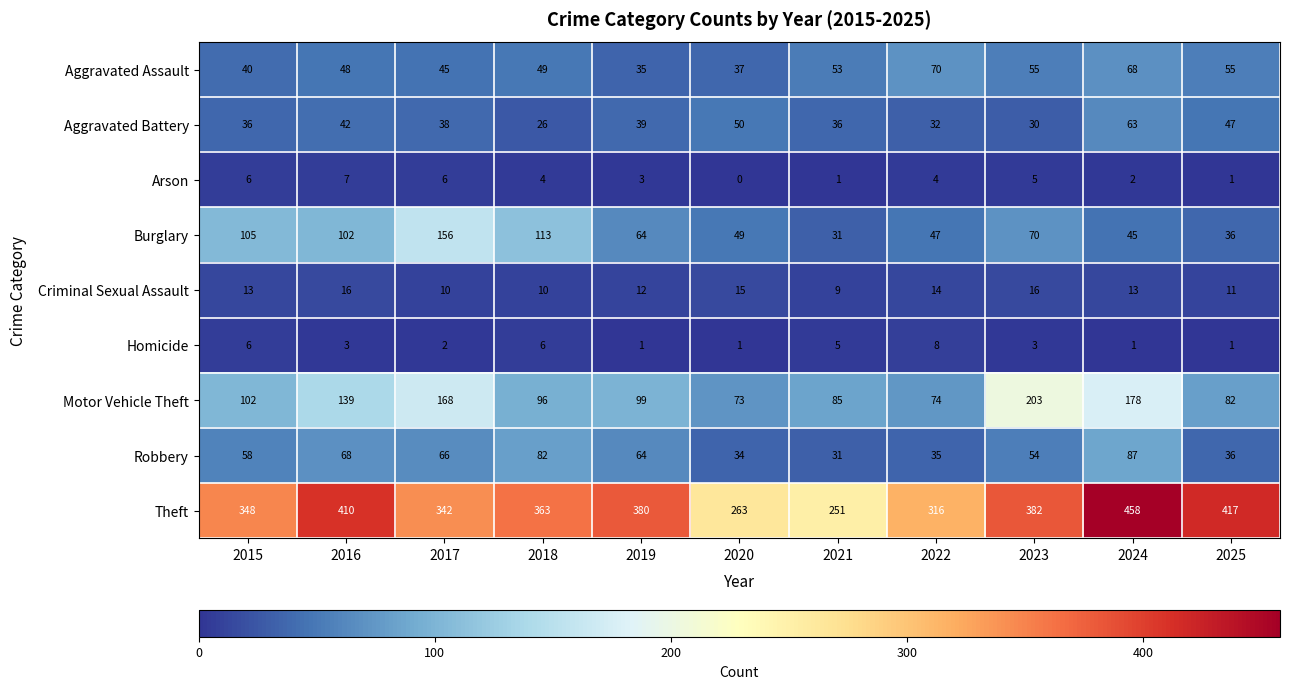

Which series has the largest total across all categories?

Theft